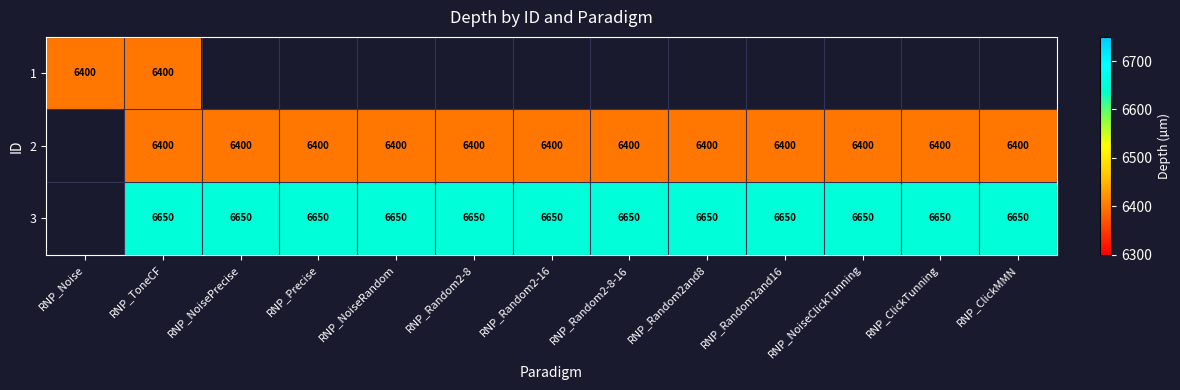

Is it true that 3 equals 6650 at RNP_ClickTunning?

True